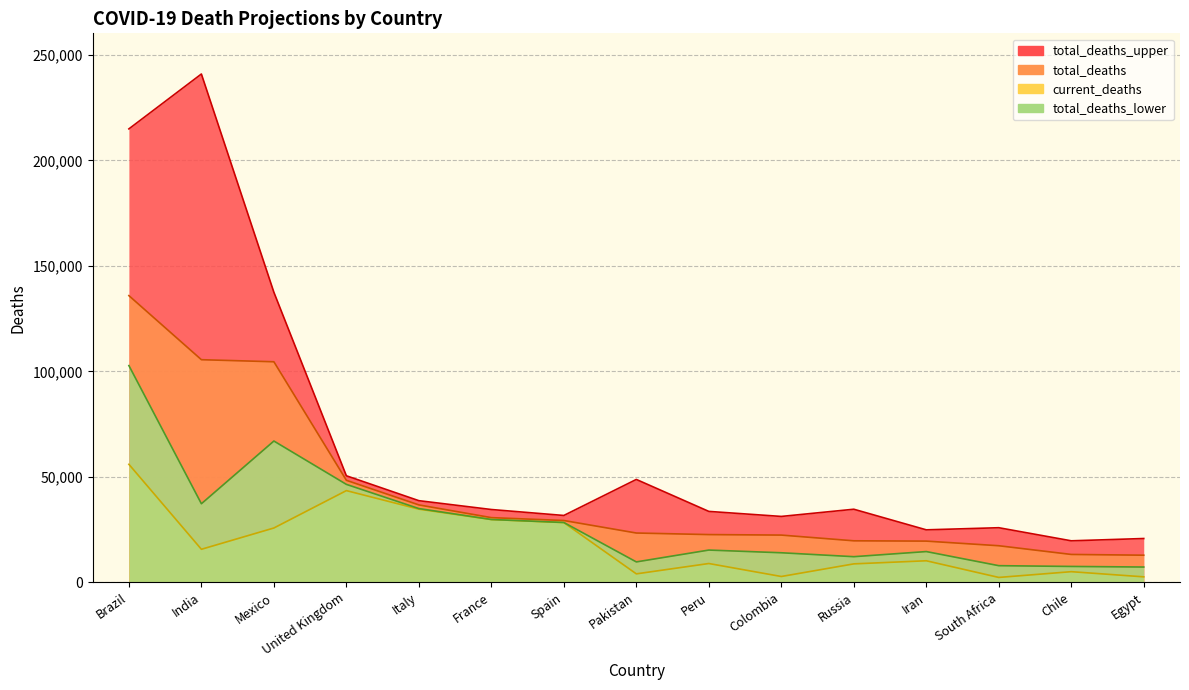

Reading right to left, what are all the values shown in this chart?

total_deaths_lower: 7273	7549	7914	14604	12177	14036	15316	9699	28393	29813	34986	46457	67006	37277	102765
current_deaths: 2620	5068	2340	10239	8770	2786	8939	4035	28338	29781	34708	43498	25779	15685	55961
total_deaths: 12882	13243	17368	19560	19707	22417	22656	23395	29329	30691	36722	48389	104583	105559	135923
total_deaths_upper: 20791	19700	25906	24903	34670	31258	33642	48793	31713	34537	38726	50532	137535	240992	214975